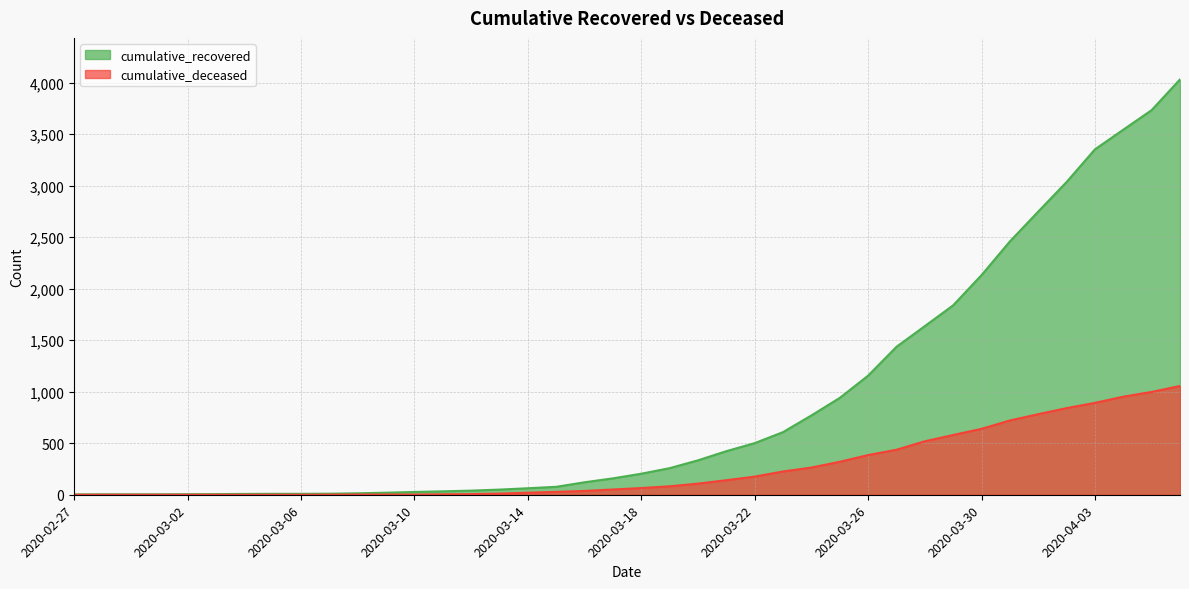

Which series changed the most between 2020-03-11 and 2020-04-05?

cumulative_recovered